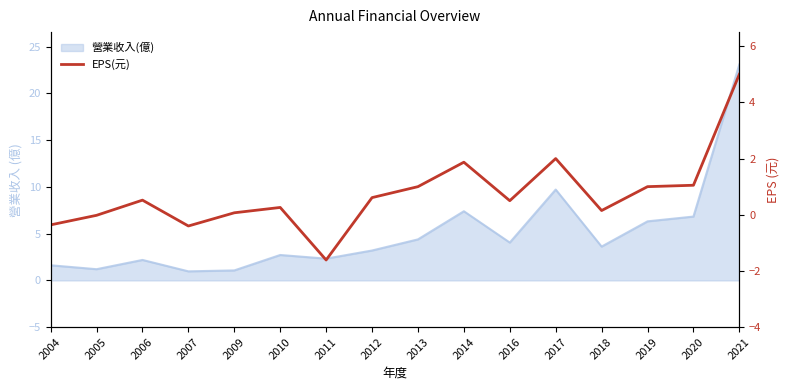

The chart shows a value of 1.6 at 2013. True or false?

False